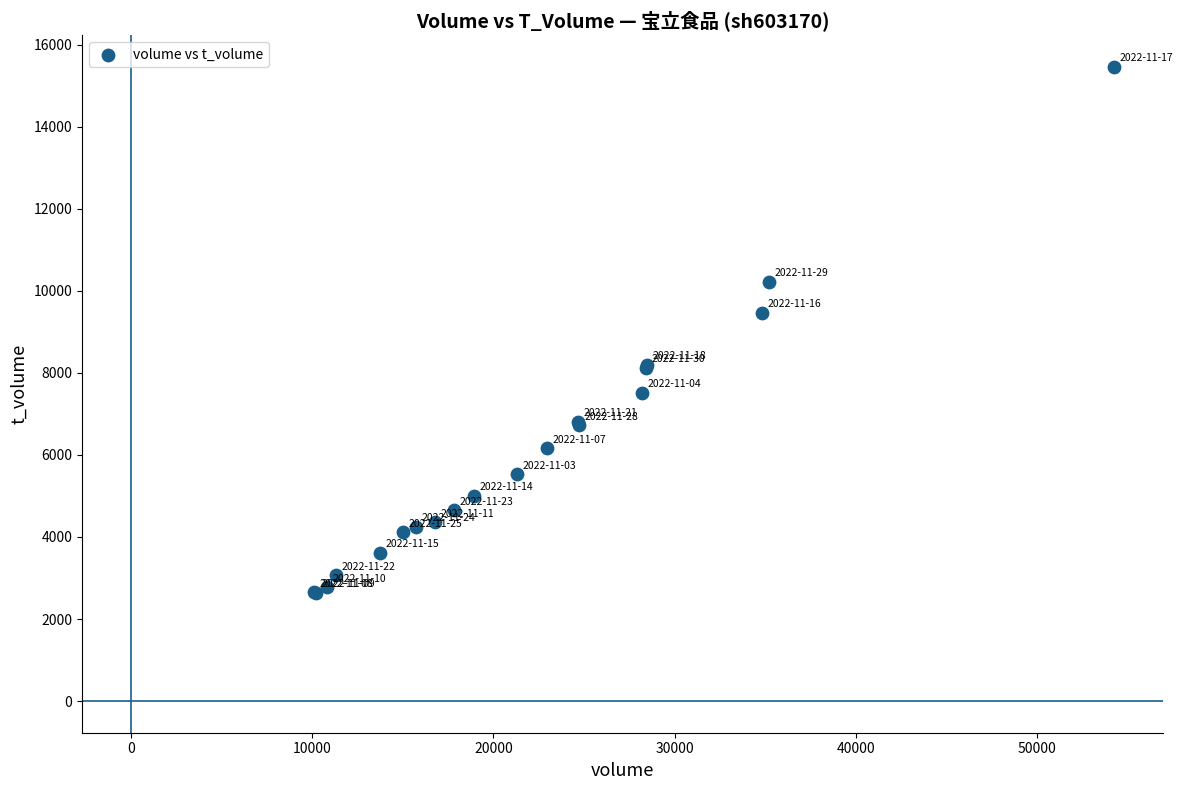

What Y value in the scatter plot is closest to 9048?

9466